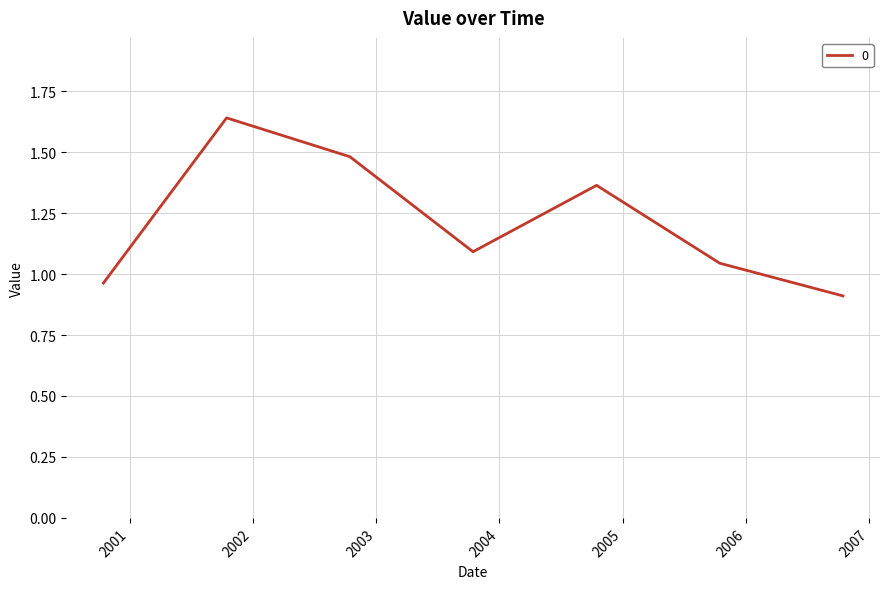

Count the number of data series in this chart.

1